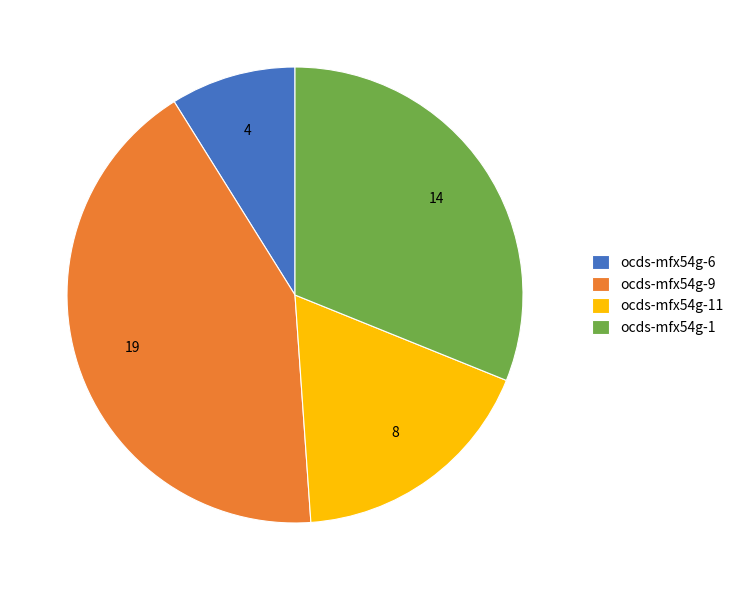

Does ocds-mfx54g-1 represent more than half of the total?

No